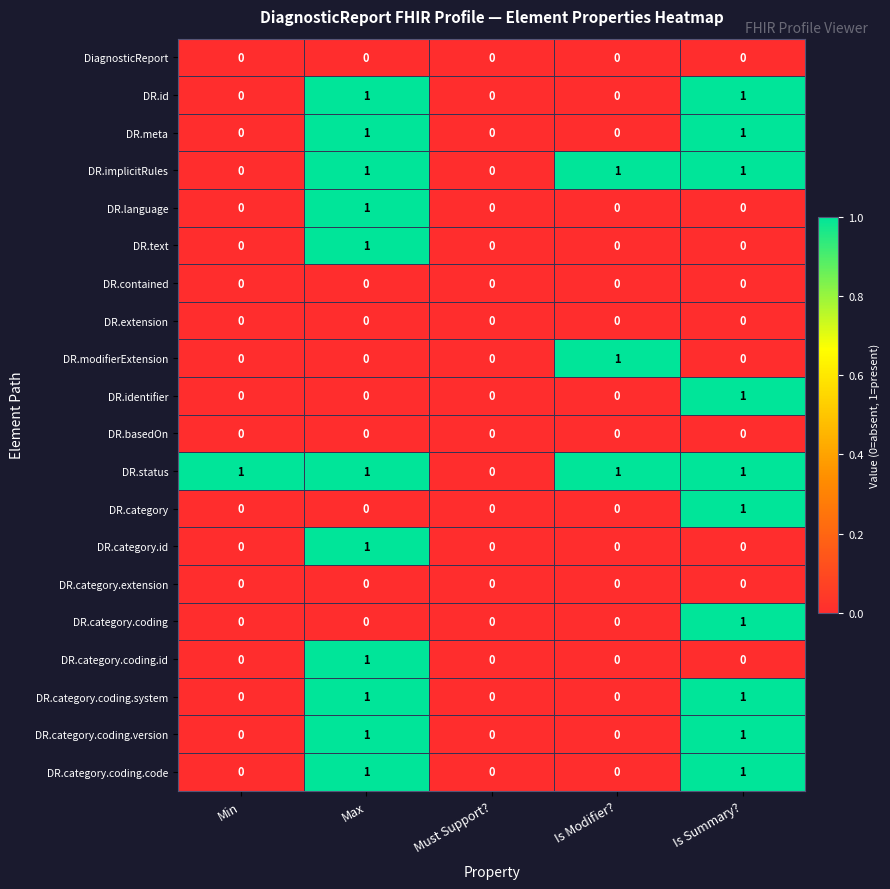

The DR.text series shows 0 at Is Modifier?. True or false?

True